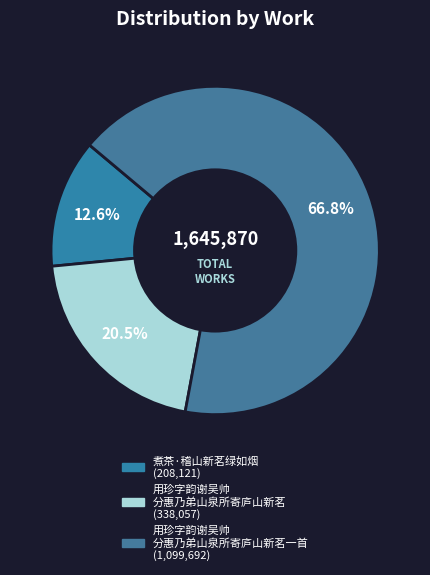

What is the smallest slice in the pie chart?

煮茶·稽山新茗绿如烟